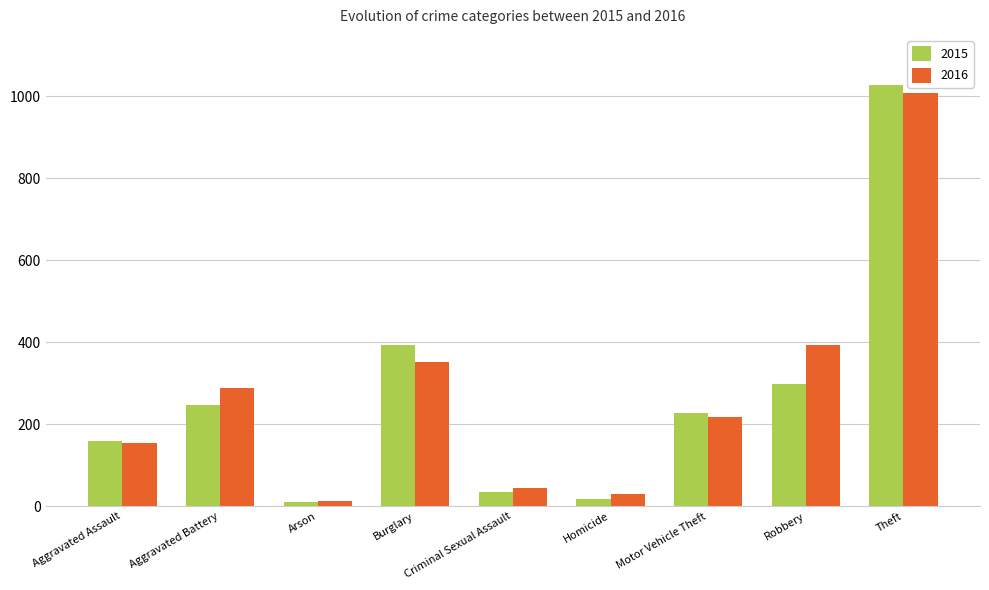

What is the label of the 5th bar from the right?

Criminal Sexual Assault